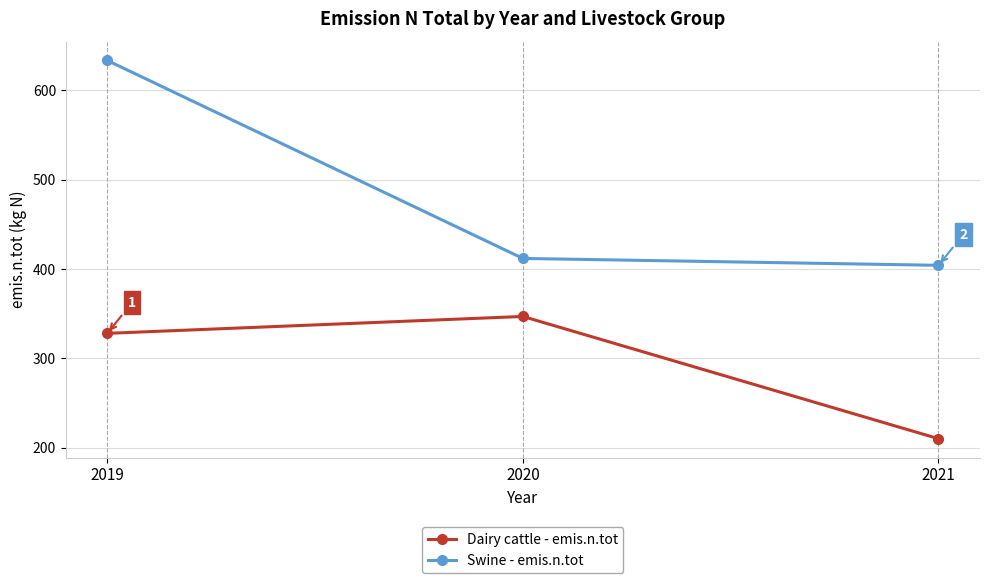

Which series has the widest spread of values?

Swine - emis.n.tot